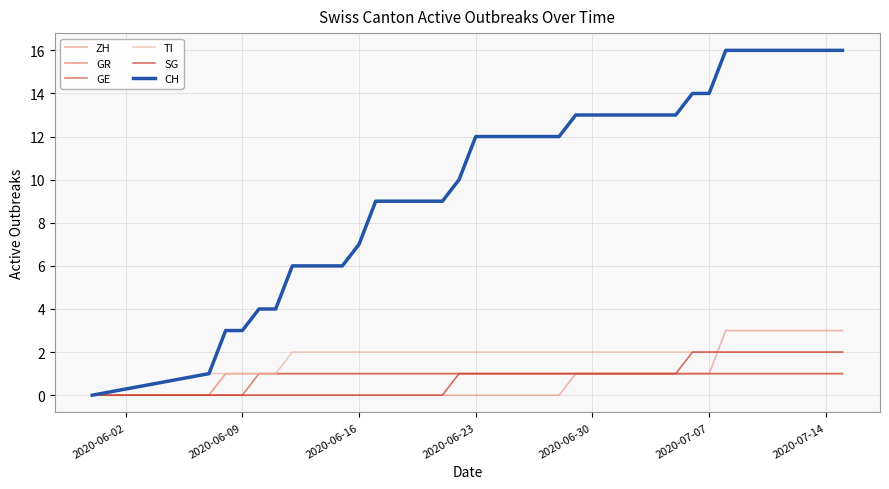

How many lines are shown in the chart?

6